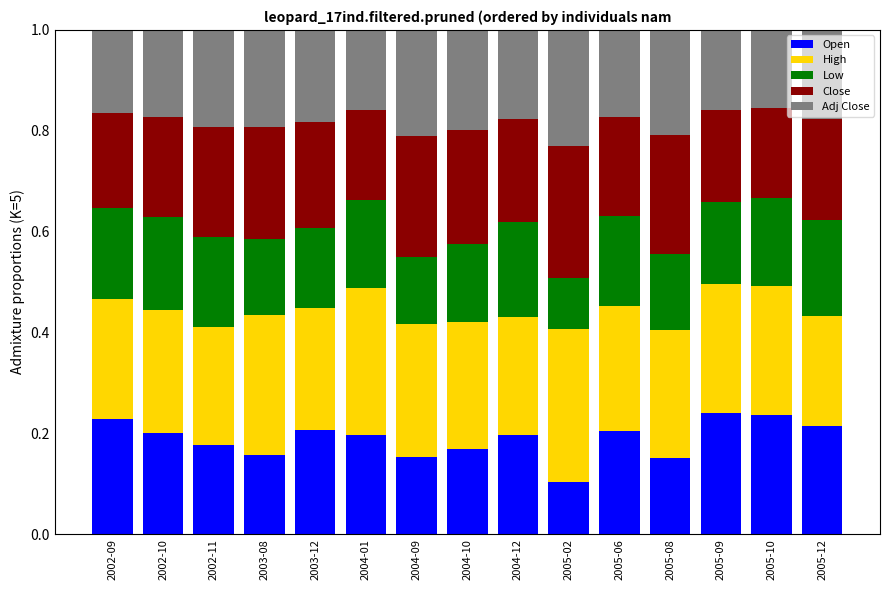

At which label does Open reach its minimum?

2005-02